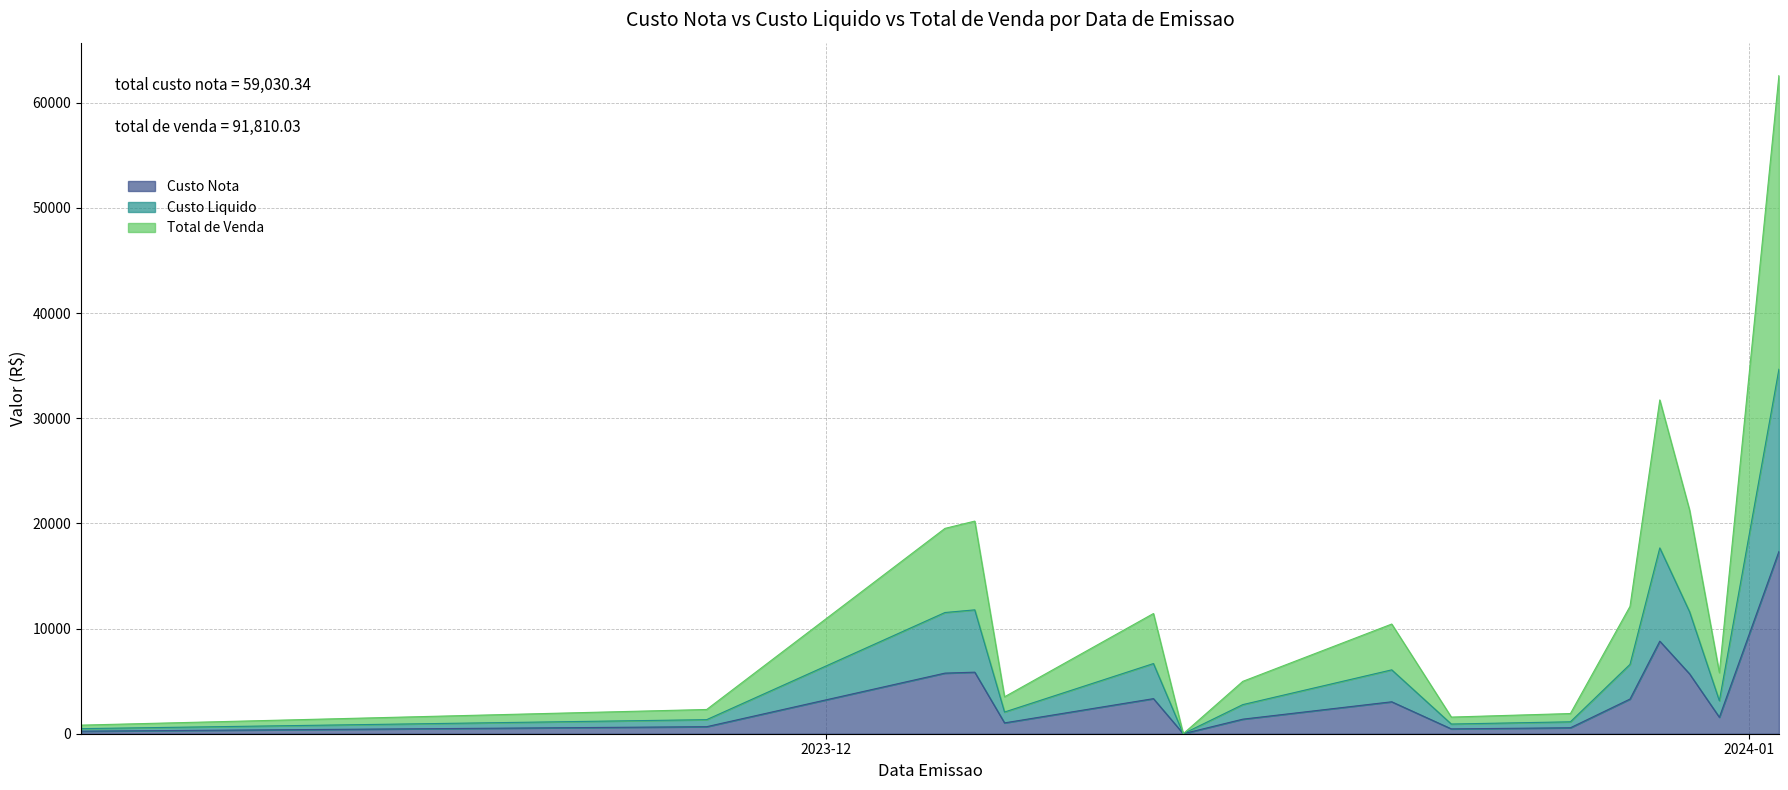

True or false: Total de Venda and Custo Nota cross at least once.

False